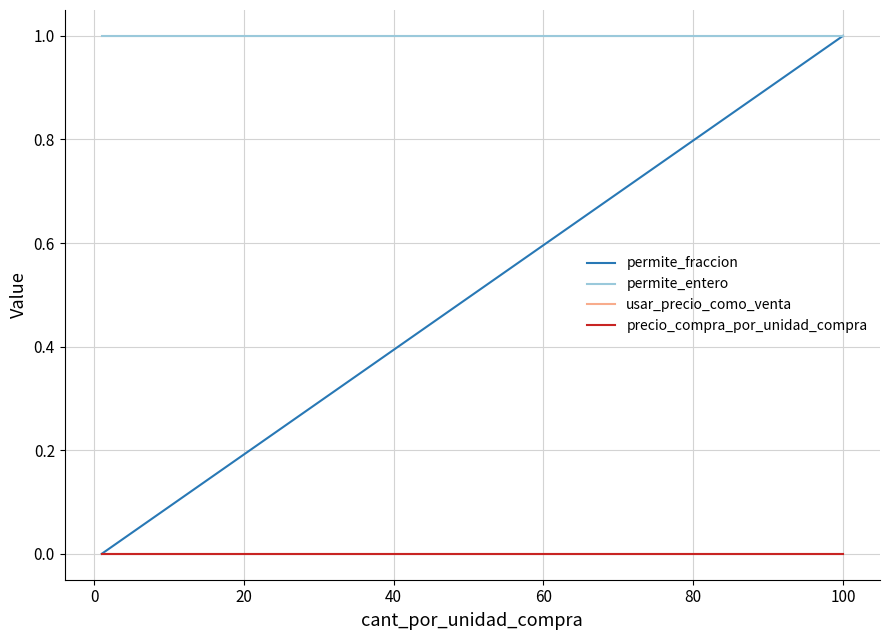

How many data points does each series have?

3